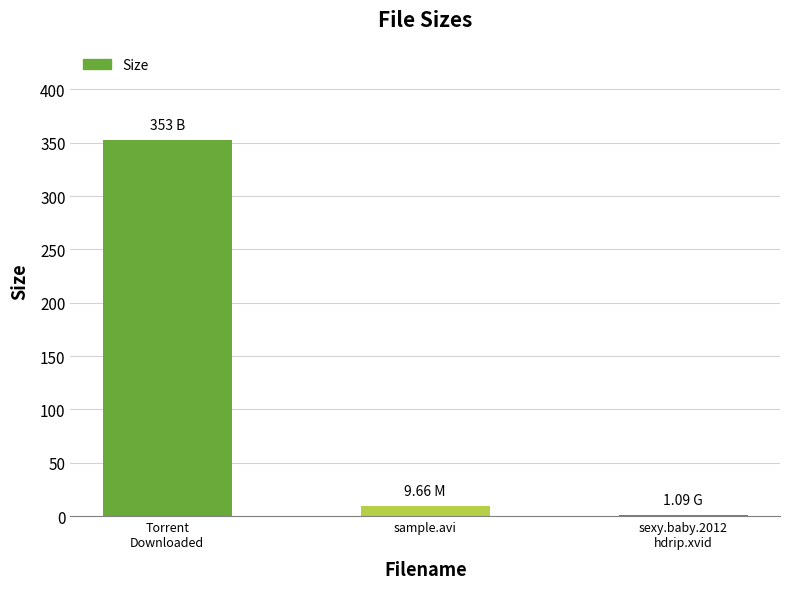

What is the sum of all values?

363.8